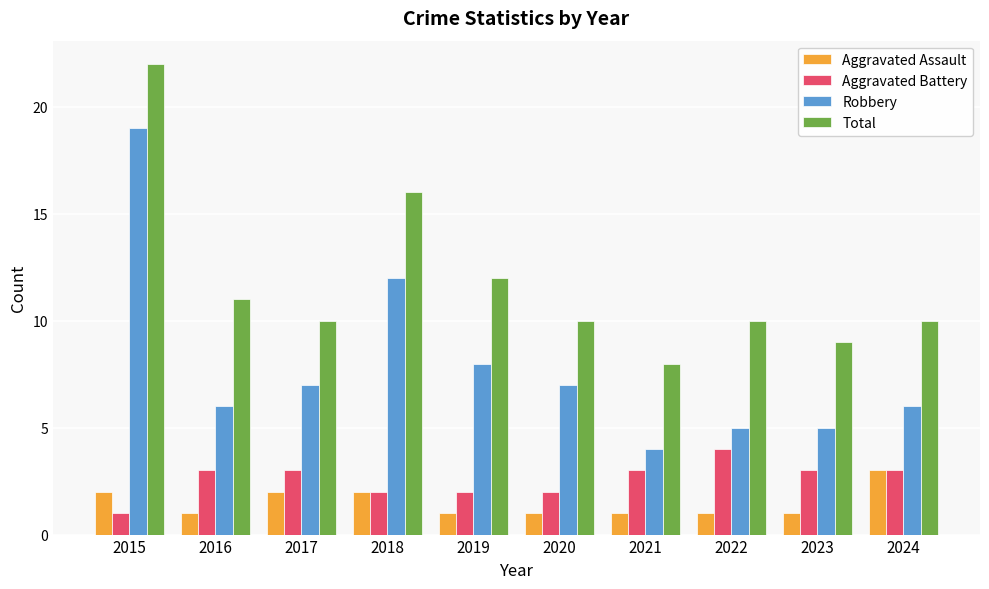

Reading right to left, transcribe all the data shown in this chart.

Aggravated Assault: 3	1	1	1	1	1	2	2	1	2
Aggravated Battery: 3	3	4	3	2	2	2	3	3	1
Robbery: 6	5	5	4	7	8	12	7	6	19
Total: 10	9	10	8	10	12	16	10	11	22